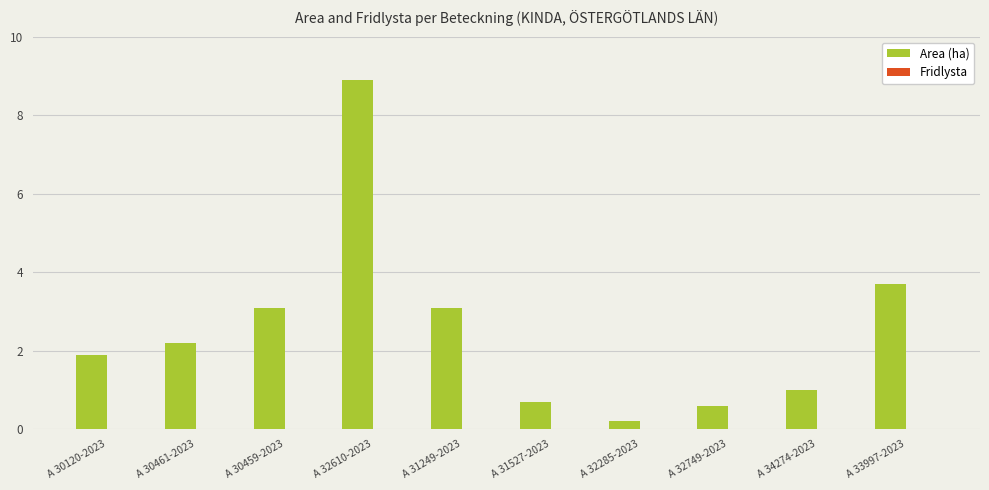

Reading left to right, what are all the values shown in this chart?

A 30120-2023=1.9	A 30461-2023=2.2	A 30459-2023=3.1	A 32610-2023=8.9	A 31249-2023=3.1	A 31527-2023=0.7	A 32285-2023=0.2	A 32749-2023=0.6	A 34274-2023=1.0	A 33997-2023=3.7